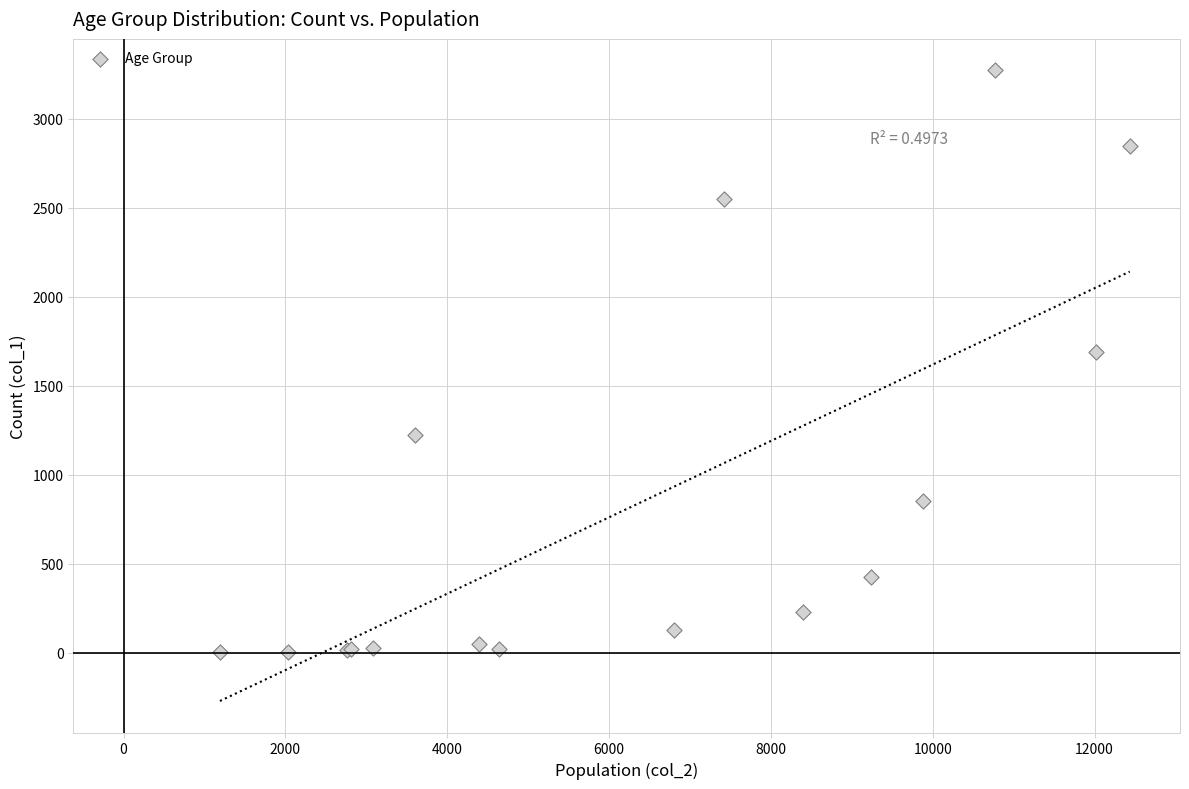

What Y value in the scatter plot is closest to 1638?

1690